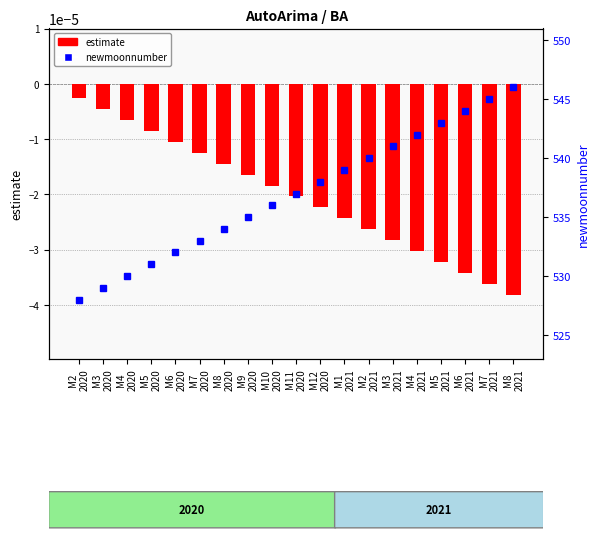

Reading left to right, list all the values displayed in this chart.

estimate: M2
2020=-0.0	M3
2020=-0.0	M4
2020=-0.0	M5
2020=-0.0	M6
2020=-0.0	M7
2020=-0.0	M8
2020=-0.0	M9
2020=-0.0	M10
2020=-0.0	M11
2020=-0.0	M12
2020=-0.0	M1
2021=-0.0	M2
2021=-0.0	M3
2021=-0.0	M4
2021=-0.0	M5
2021=-0.0	M6
2021=-0.0	M7
2021=-0.0	M8
2021=-0.0
newmoonnumber: M2
2020=528.0	M3
2020=529.0	M4
2020=530.0	M5
2020=531.0	M6
2020=532.0	M7
2020=533.0	M8
2020=534.0	M9
2020=535.0	M10
2020=536.0	M11
2020=537.0	M12
2020=538.0	M1
2021=539.0	M2
2021=540.0	M3
2021=541.0	M4
2021=542.0	M5
2021=543.0	M6
2021=544.0	M7
2021=545.0	M8
2021=546.0